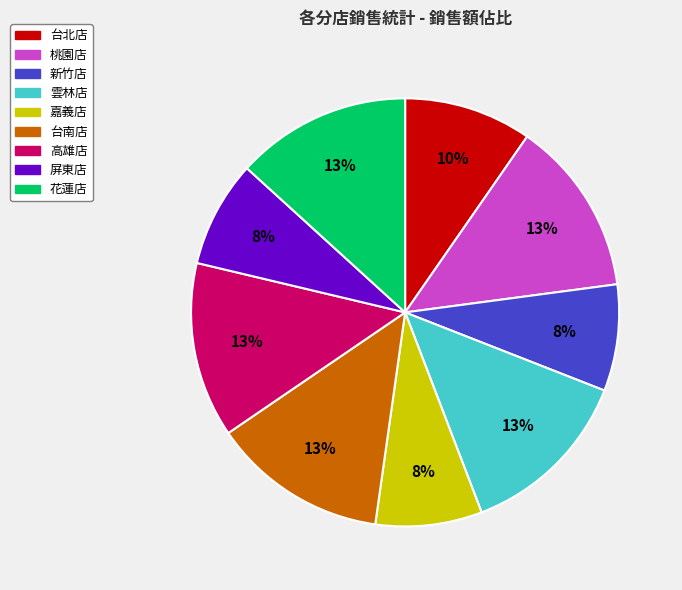

Is the sum of 雲林店 and 台南店 greater than half?

No